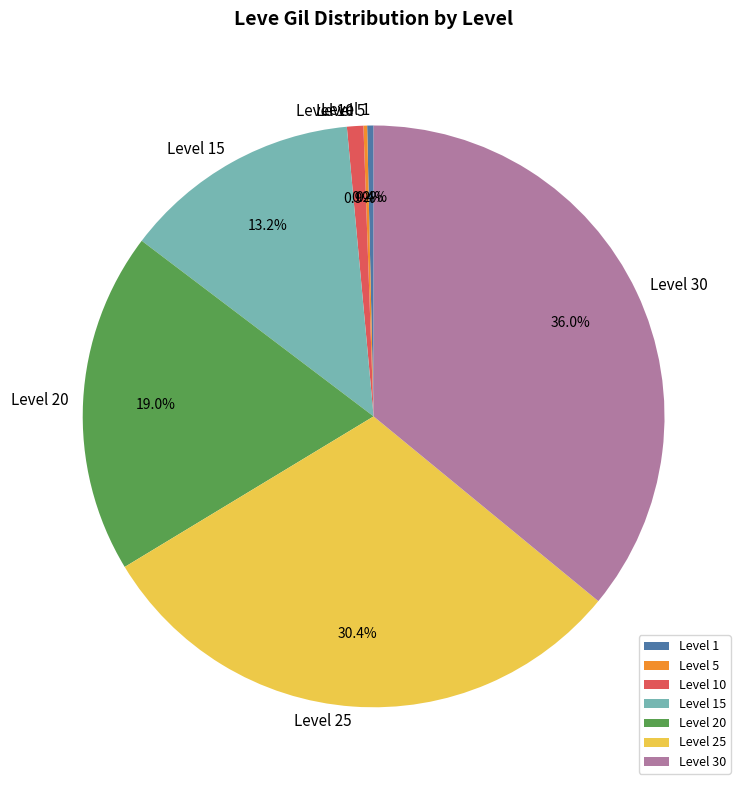

Which has a higher value, Level 1 or Level 30?

Level 30